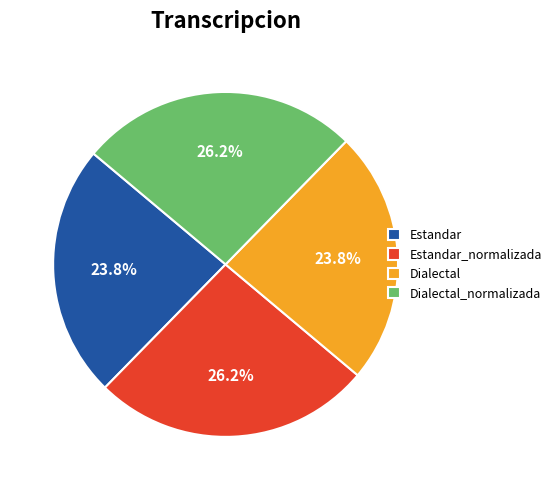

Does Dialectal account for over 50% of the chart?

No